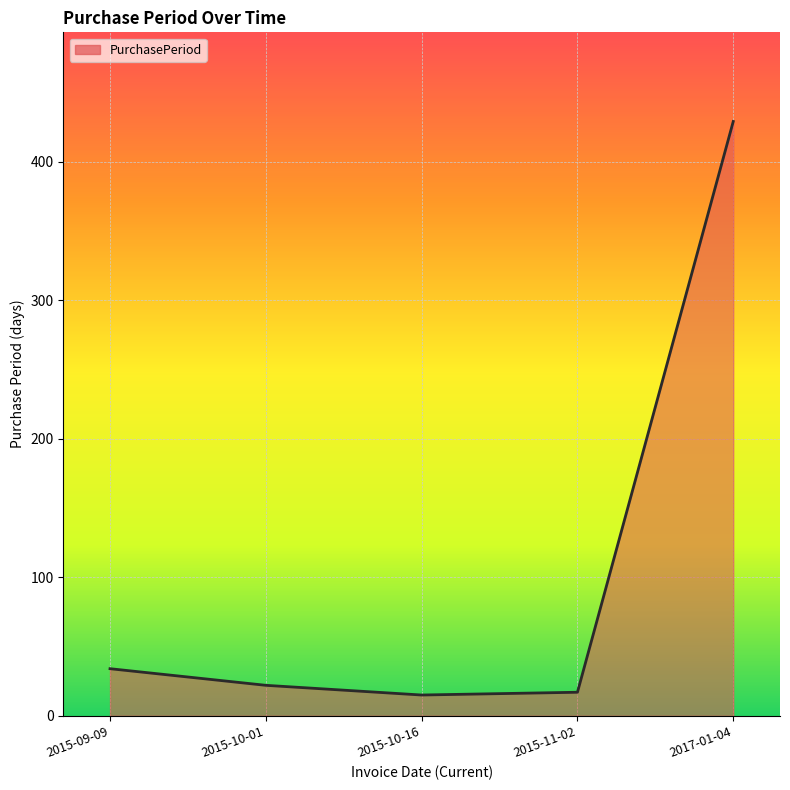

What is the sum of all values?

517